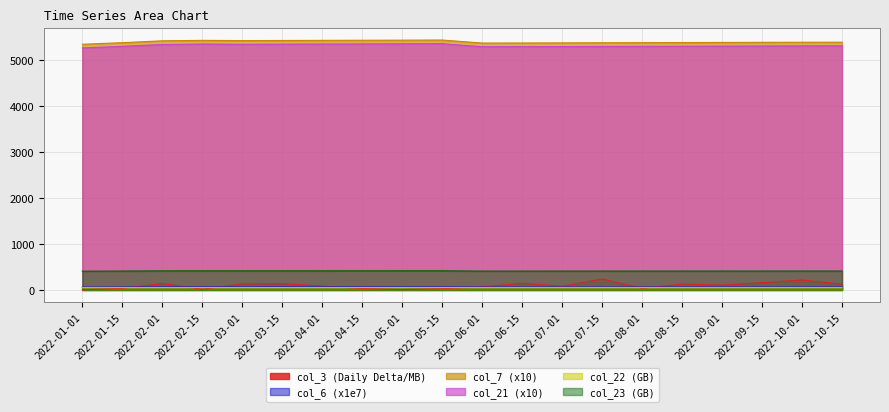

What position from the right is 2022-07-15?

7